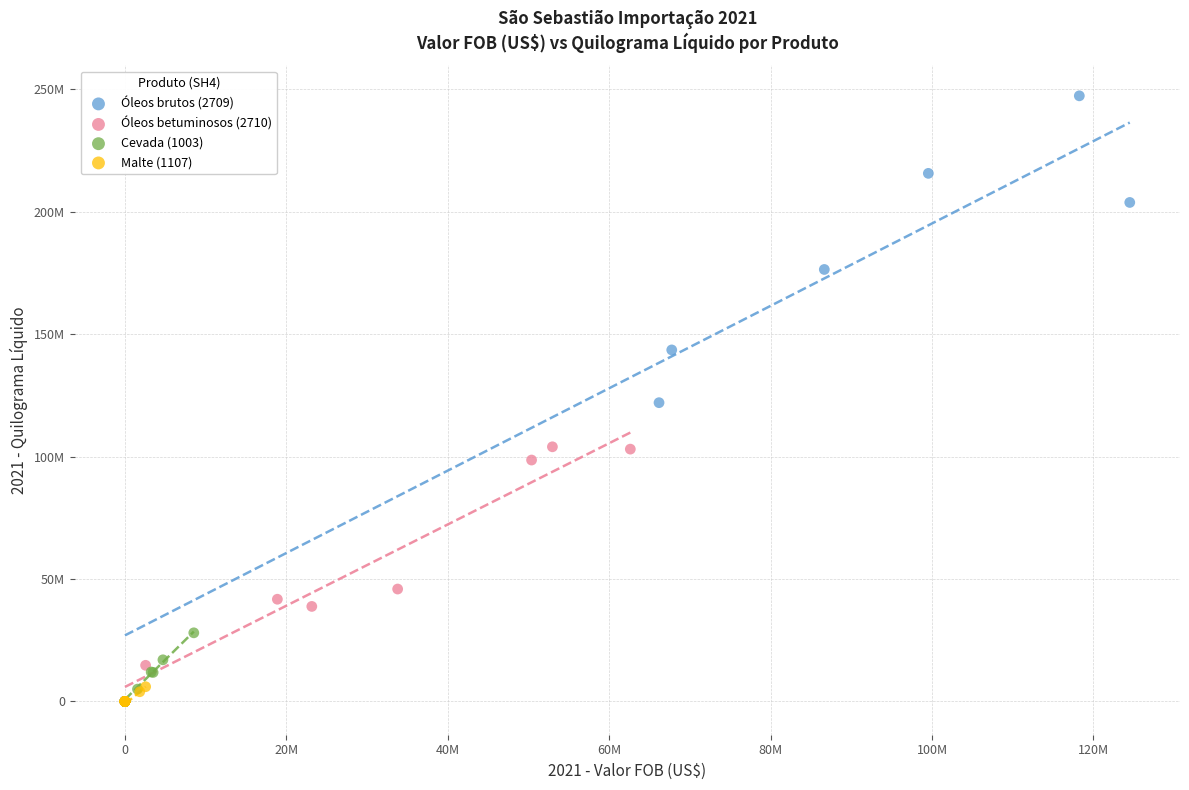

Which series has the widest spread of Y values?

Óleos brutos (2709)